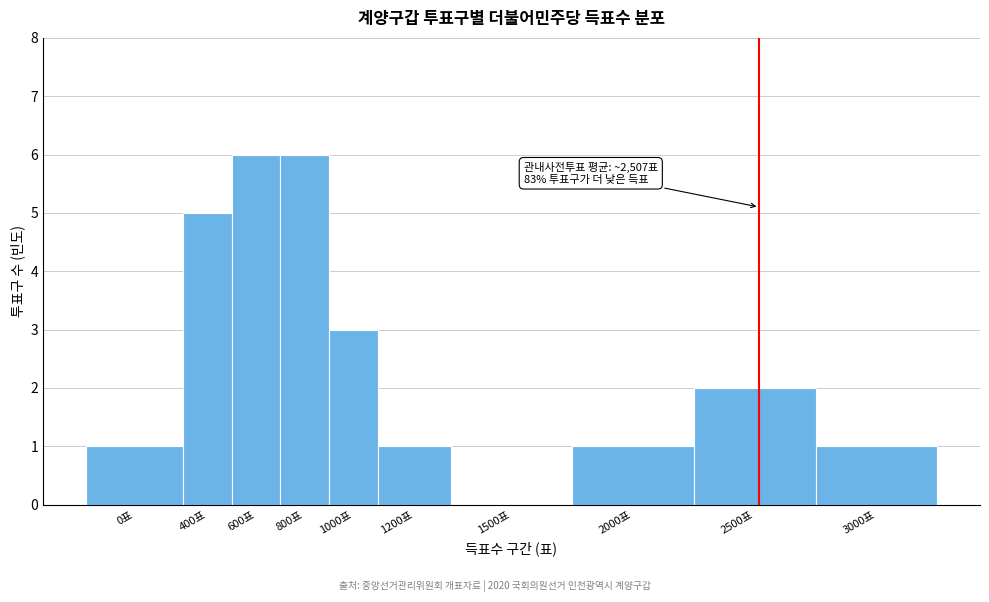

Reading right to left, what are all the values shown in this chart?

3000표=1	2500표=2	2000표=1	1500표=0	1200표=1	1000표=3	800표=6	600표=6	400표=5	0표=1